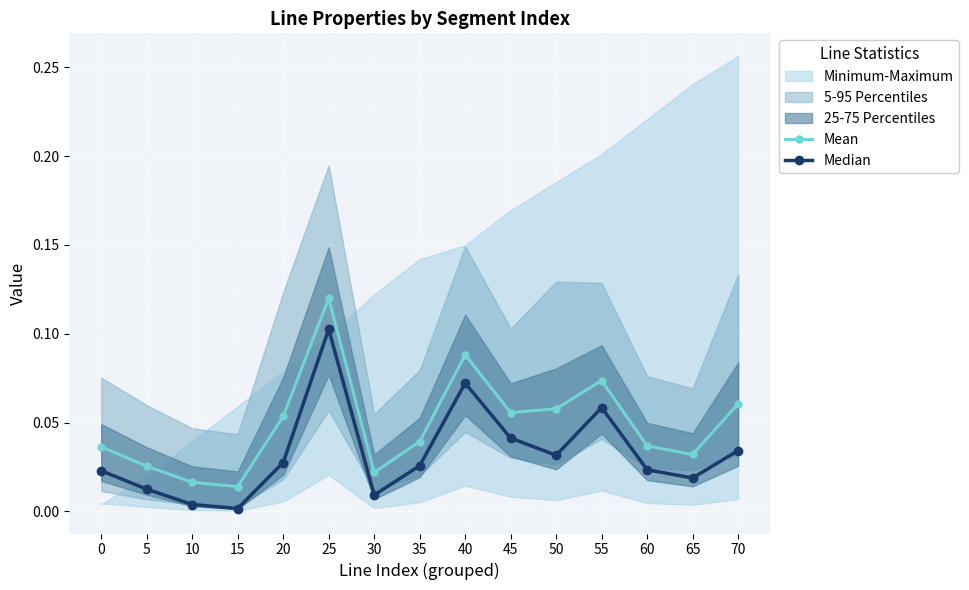

Which series has the largest total across all categories?

Mean